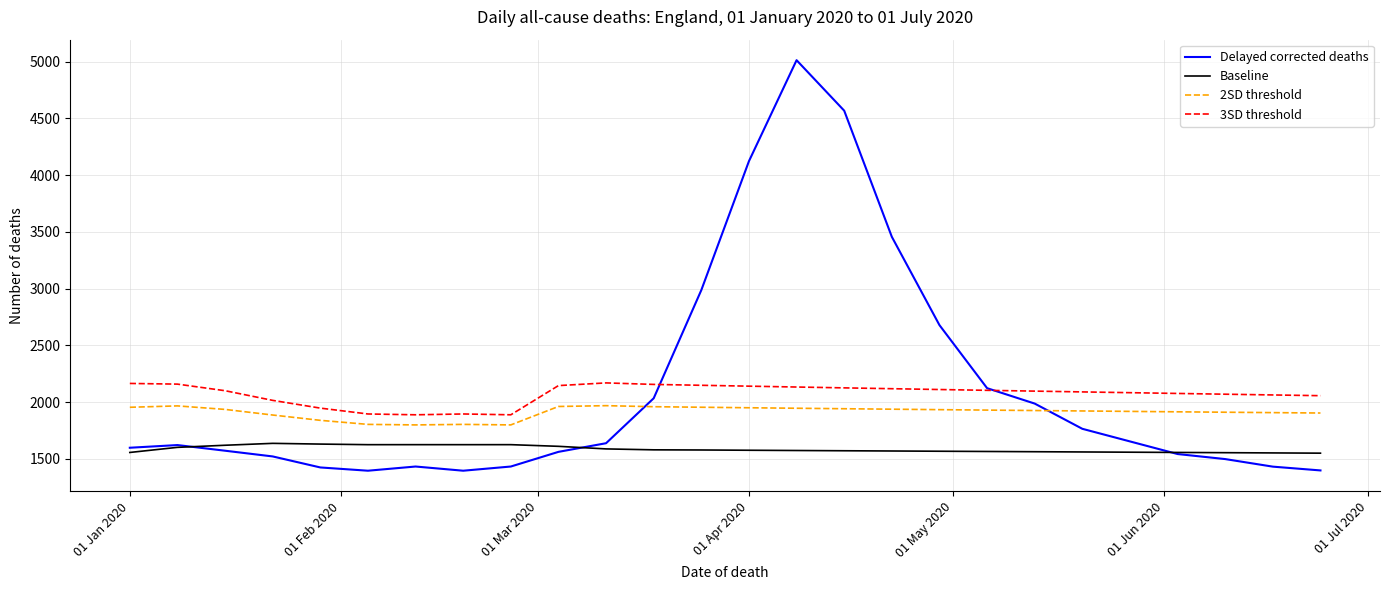

In 3SD threshold, how many points are lower than both neighbors (excluding endpoints)?

2